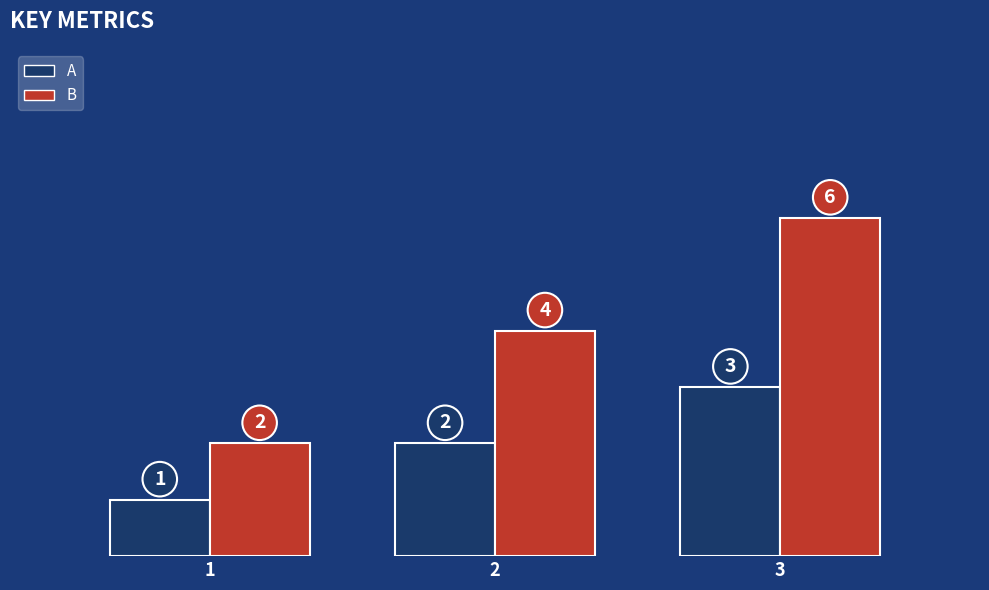

At which label is A closest to 2?

2